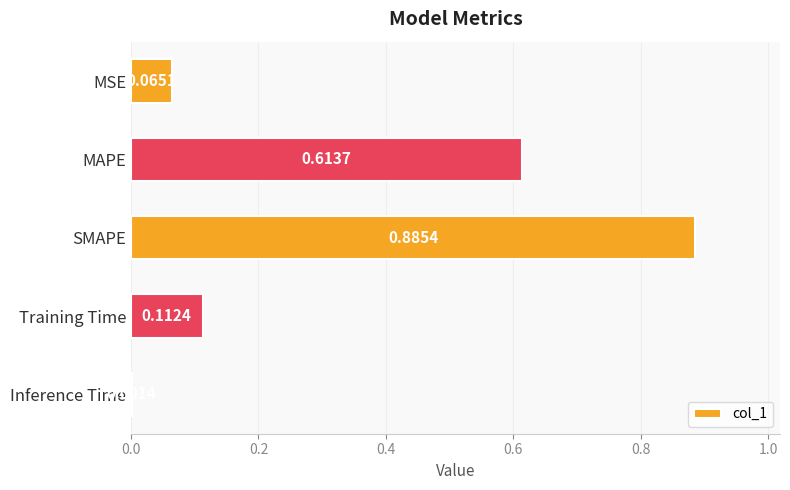

What is the sum of all values?

1.7